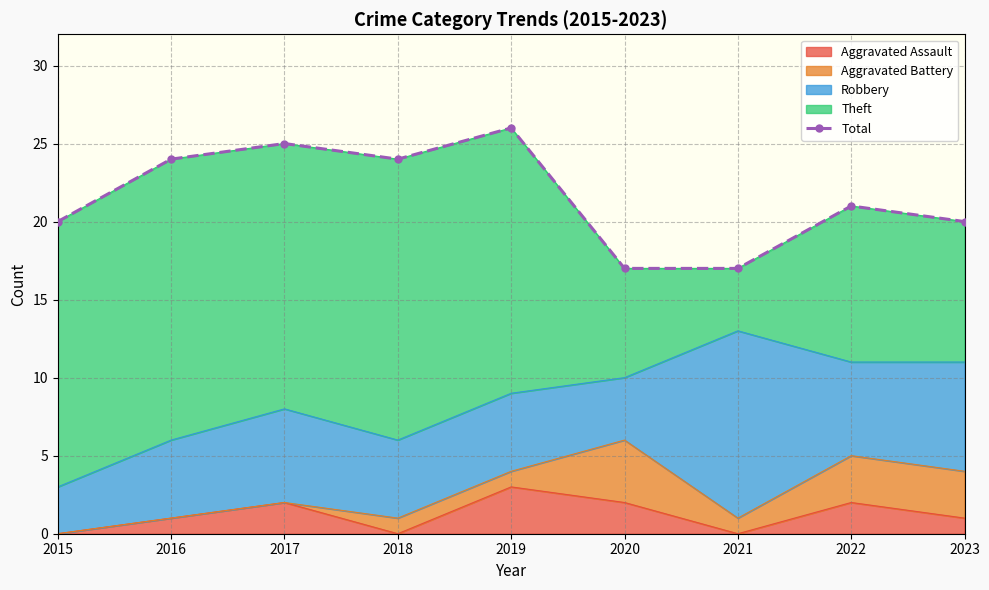

Count the number of values greater than 21.

4